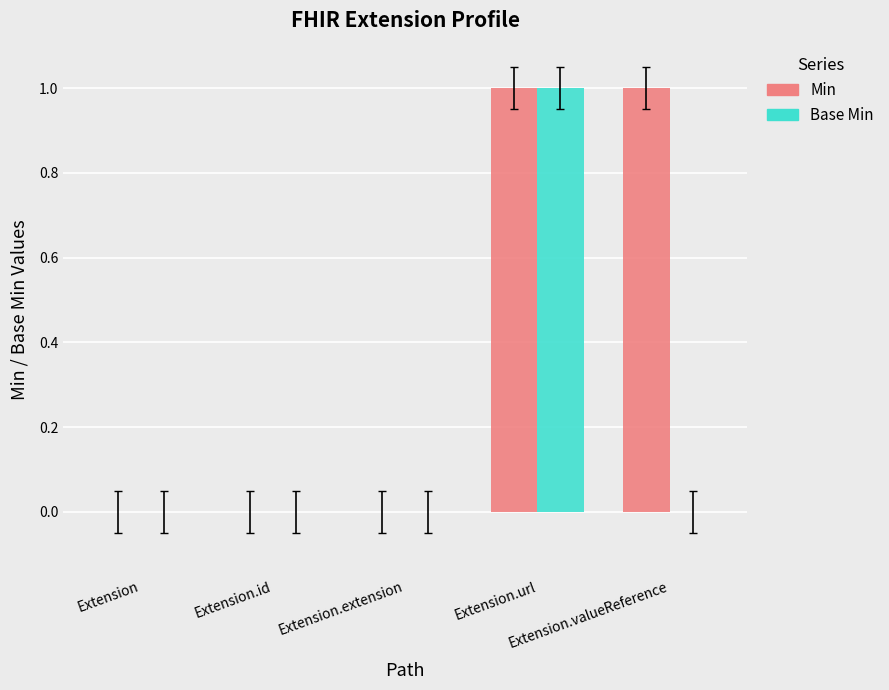

How many distinct data groups are displayed?

2